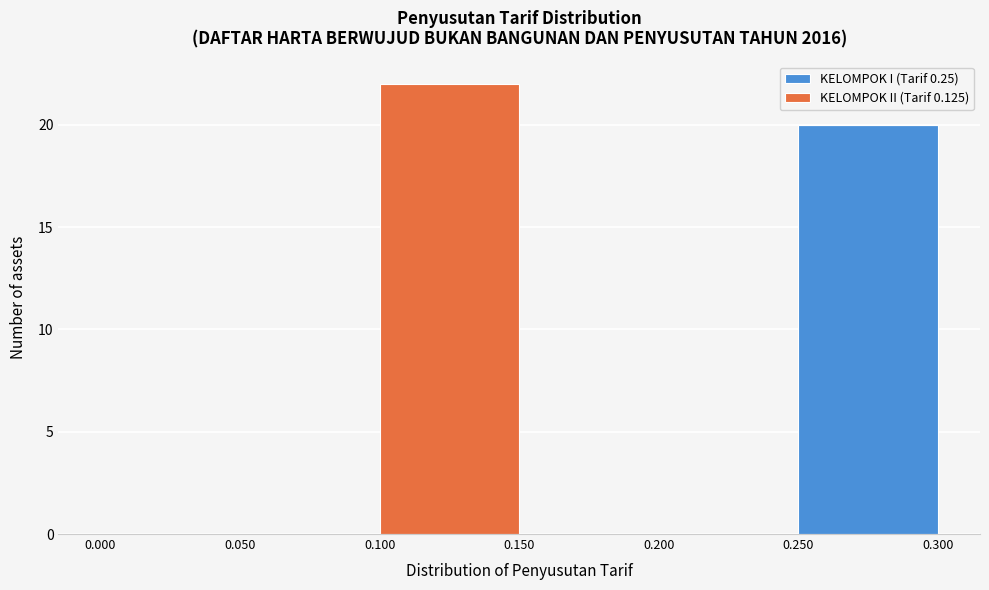

Reading left to right, list every stacked bar in this chart as the range it spans on the x-axis followed by its total height. The values are not printed on the chart, so give them approximately, as read against the axis.

0.000 to 0.050: 0
0.050 to 0.100: 0
0.100 to 0.150: 22
0.150 to 0.200: 0
0.200 to 0.250: 0
0.250 to 0.300: 20